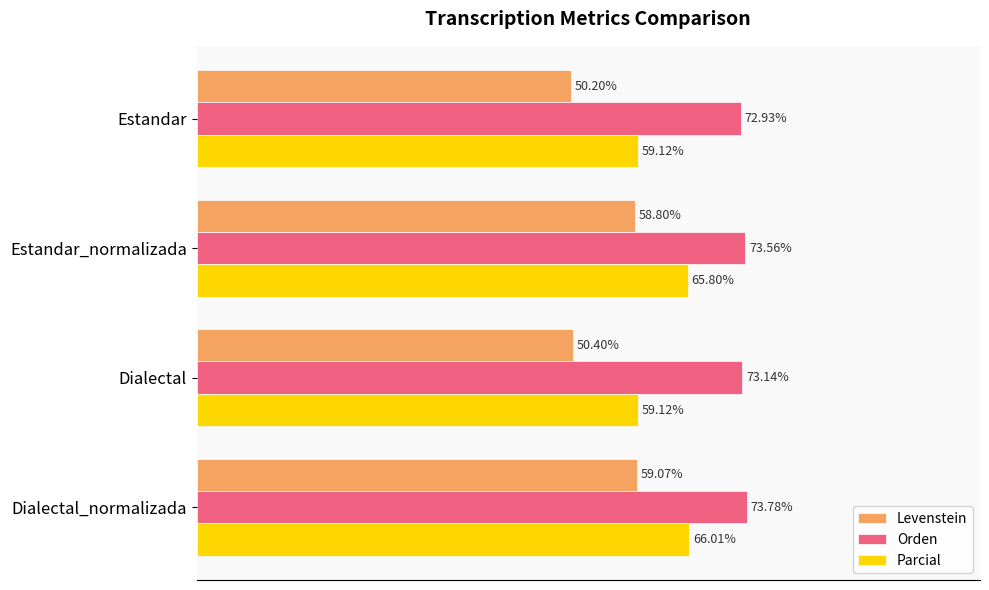

At which label does Orden reach its minimum?

Estandar